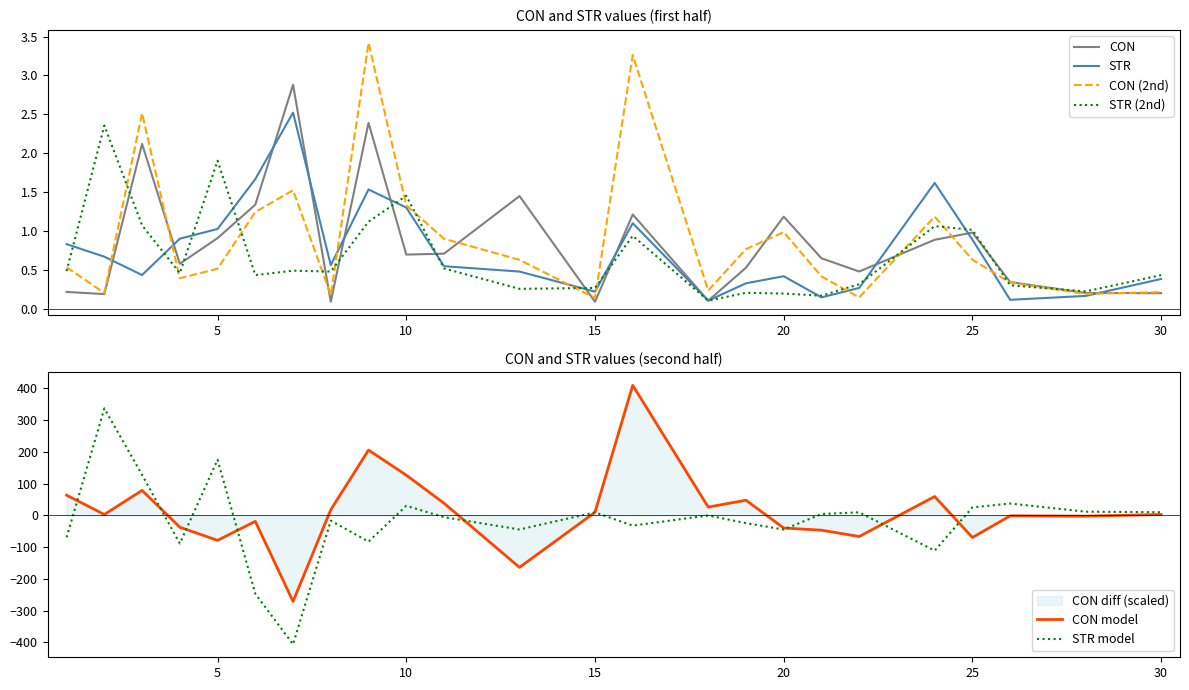

What is the lowest value of the STR model series?

-406.2